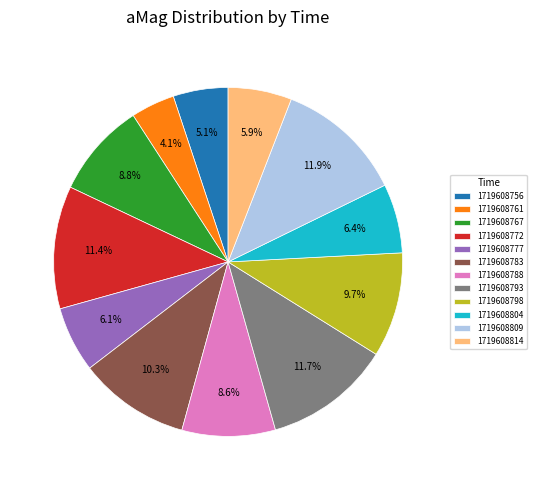

Between 1719608767 and 1719608783, which is larger?

1719608783